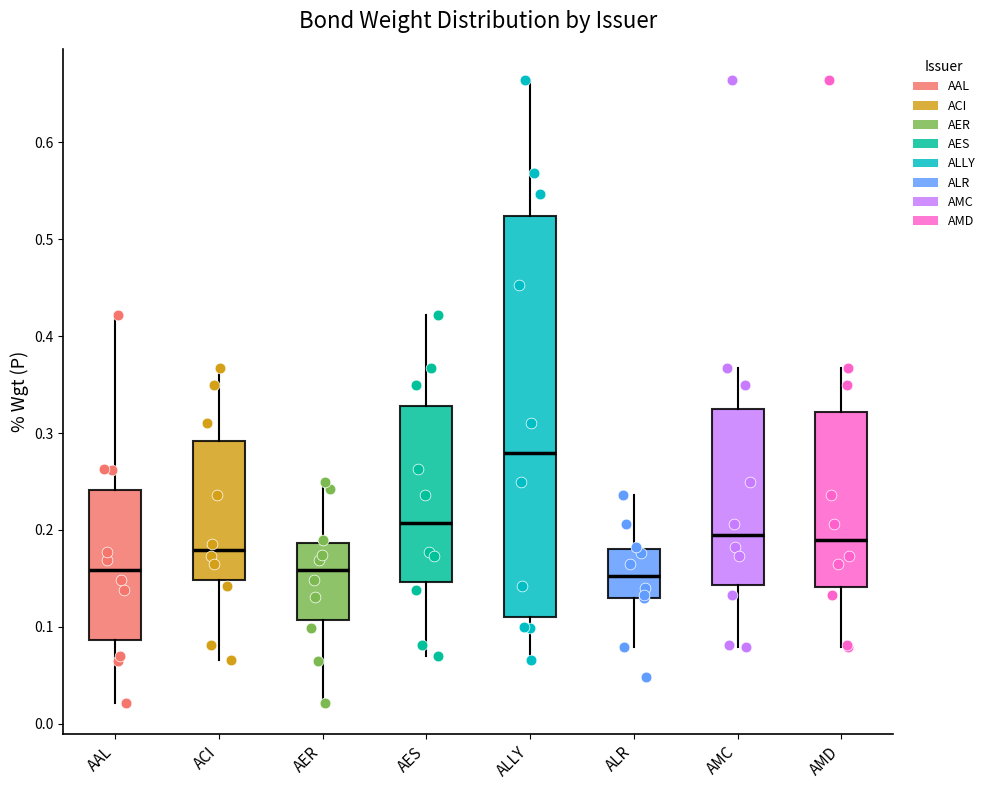

Reading left to right, transcribe this box plot: for each box, give where its median line is, the range the box spans, and where its two whiskers end, as read against the y-axis. The values are not printed on the chart, so give them approximately, as read against the axis.

AAL: median 0.16, box 0.09 to 0.24, whiskers 0.02 to 0.42
ACI: median 0.18, box 0.15 to 0.29, whiskers 0.07 to 0.37
AER: median 0.16, box 0.11 to 0.19, whiskers 0.02 to 0.25
AES: median 0.21, box 0.15 to 0.33, whiskers 0.07 to 0.42
ALLY: median 0.28, box 0.11 to 0.52, whiskers 0.07 to 0.66
ALR: median 0.15, box 0.13 to 0.18, whiskers 0.08 to 0.24
AMC: median 0.19, box 0.14 to 0.32, whiskers 0.08 to 0.37
AMD: median 0.19, box 0.14 to 0.32, whiskers 0.08 to 0.37